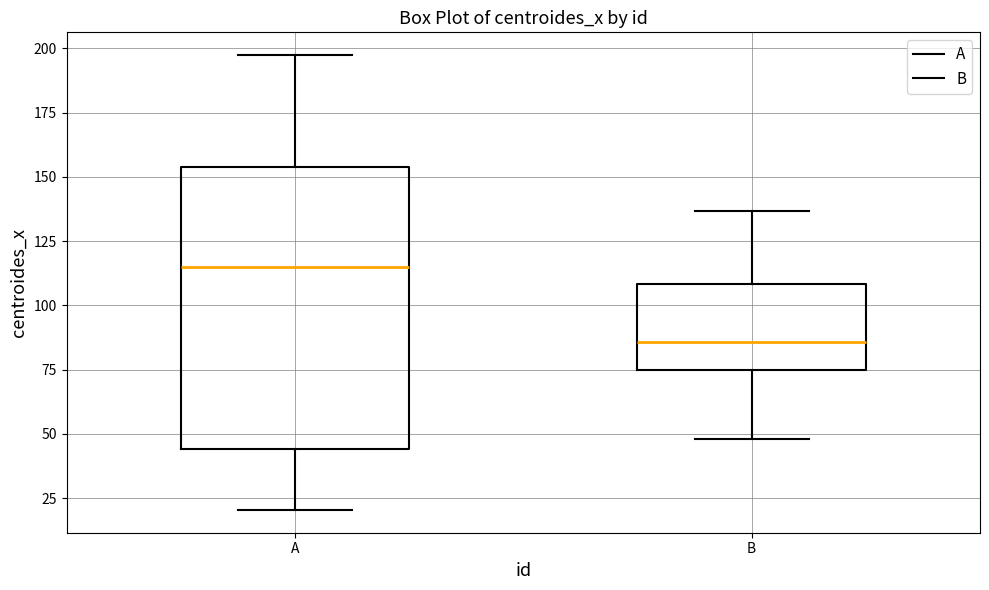

Comparing the boxes themselves (not the whiskers), which one is the tallest?

A